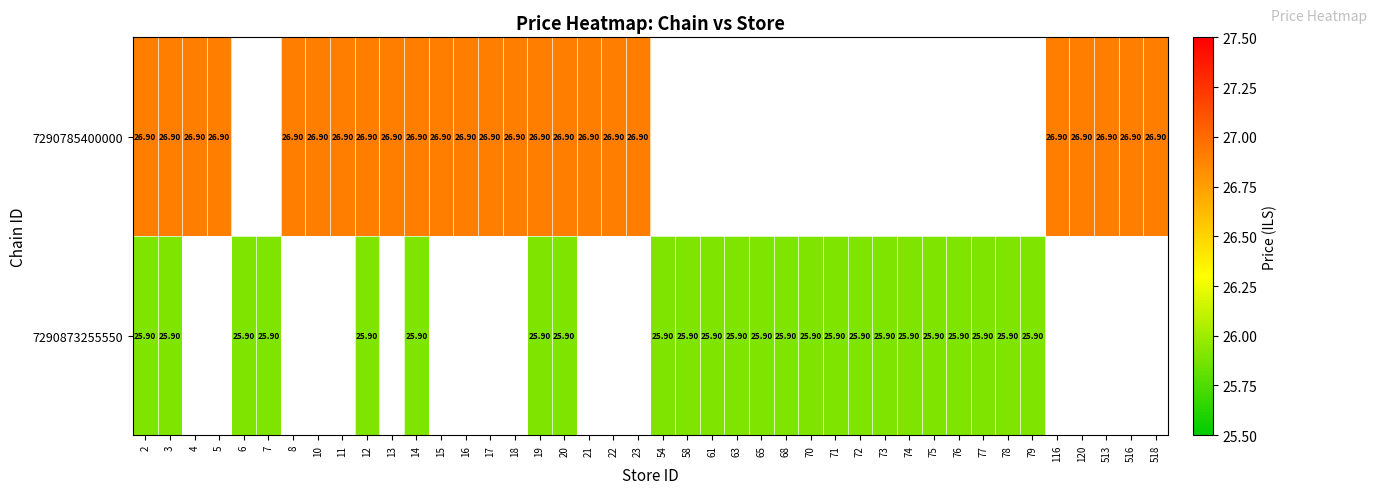

Which series has the widest spread of values?

7290873255550